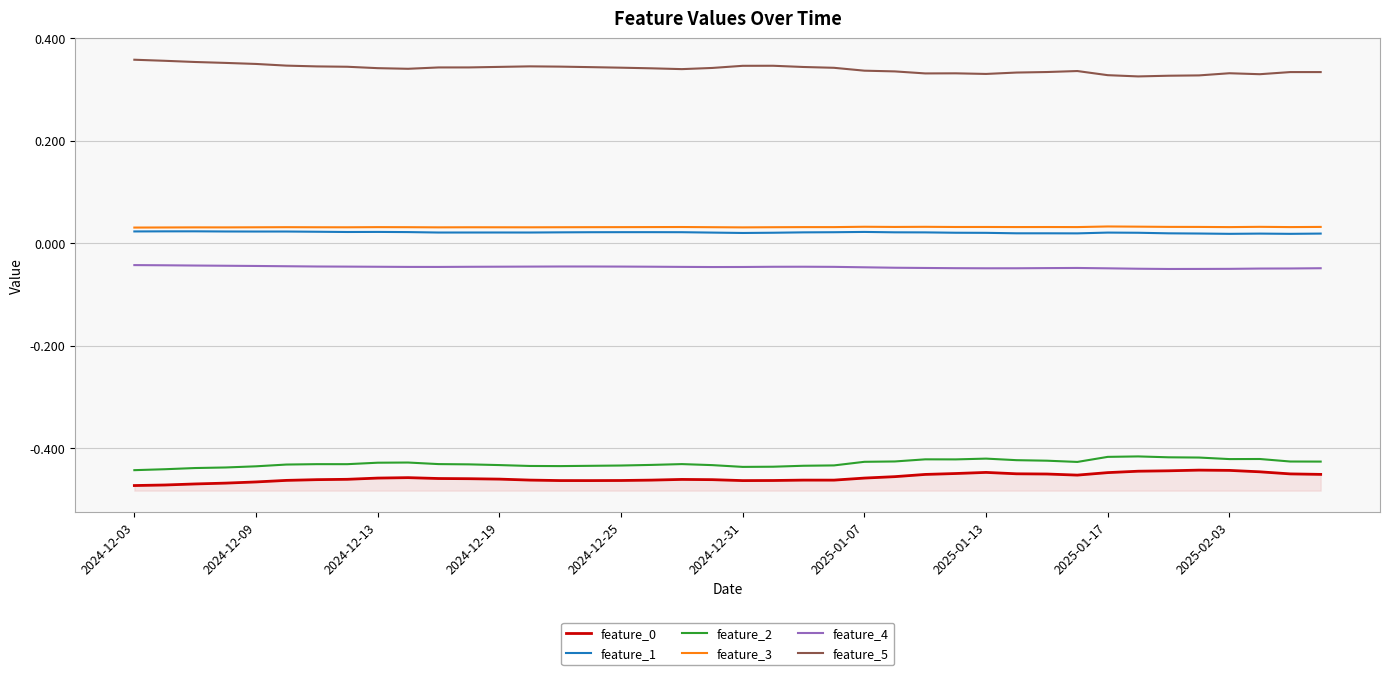

Which series has the largest range (max minus min)?

feature_5